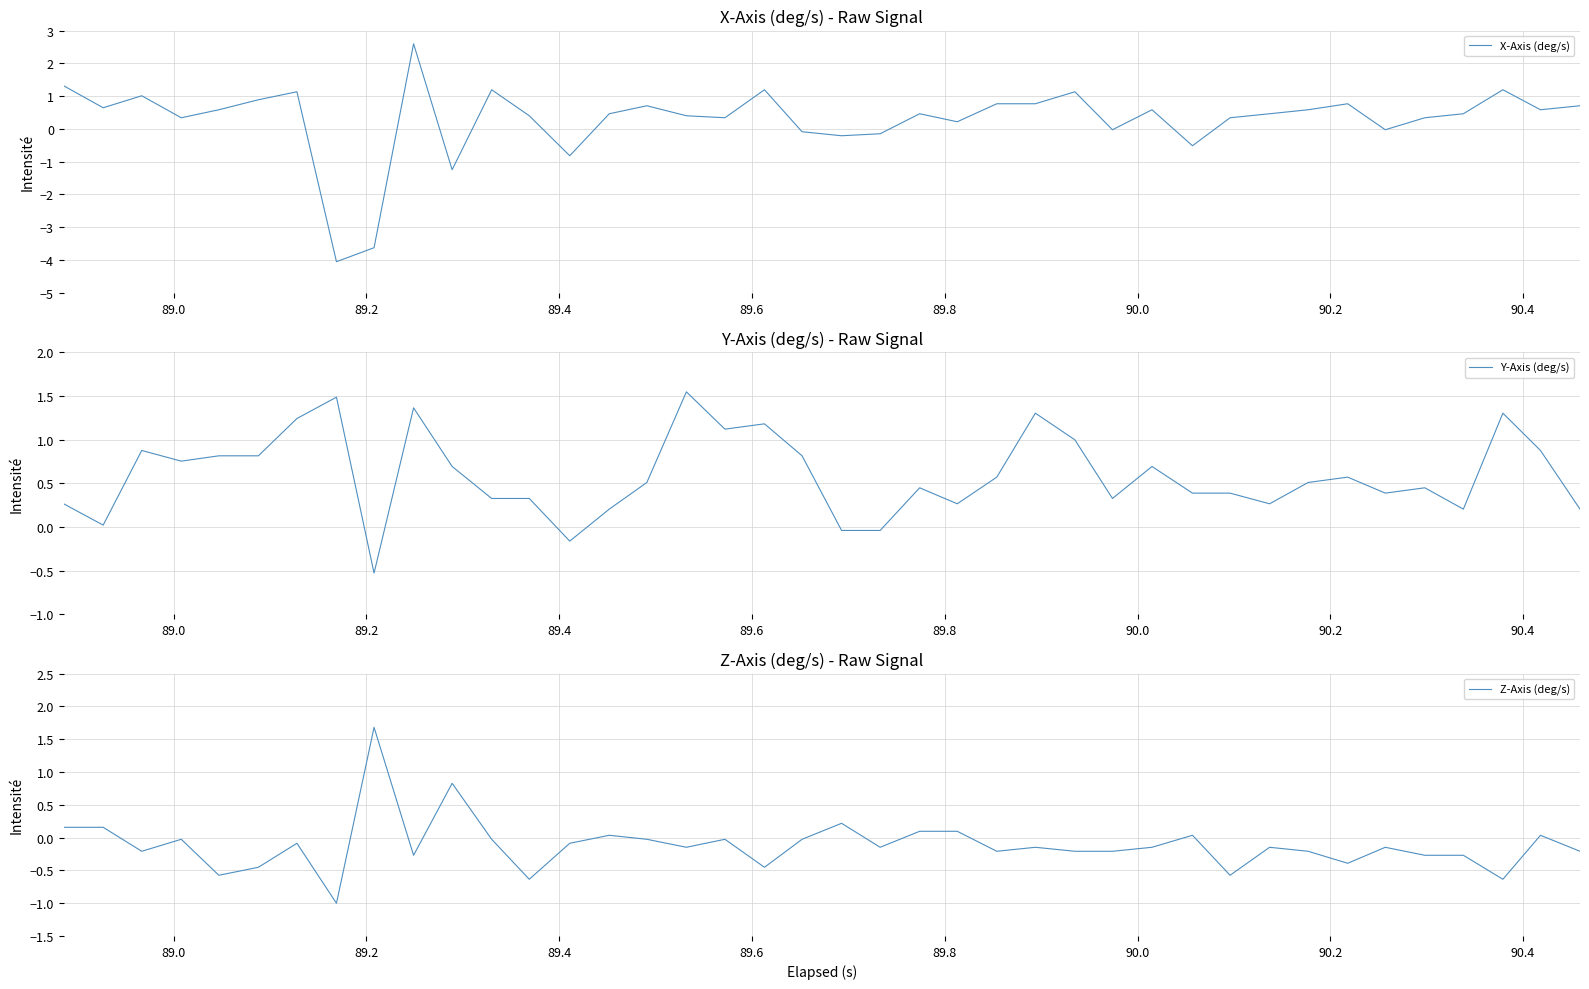

What is the minimum value for Y-Axis (deg/s)?

-0.5